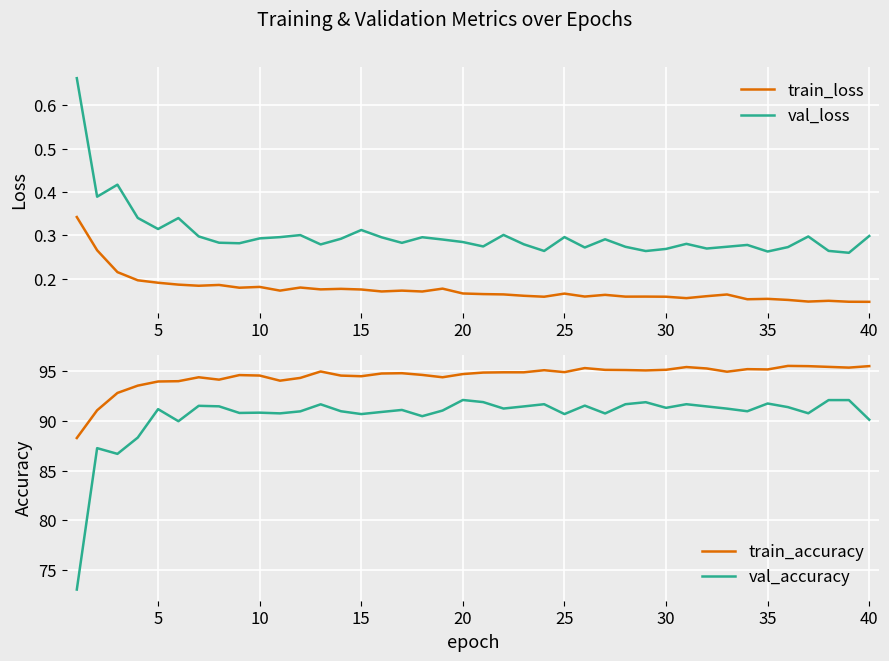

What is the sum of all val_loss values?

12.1